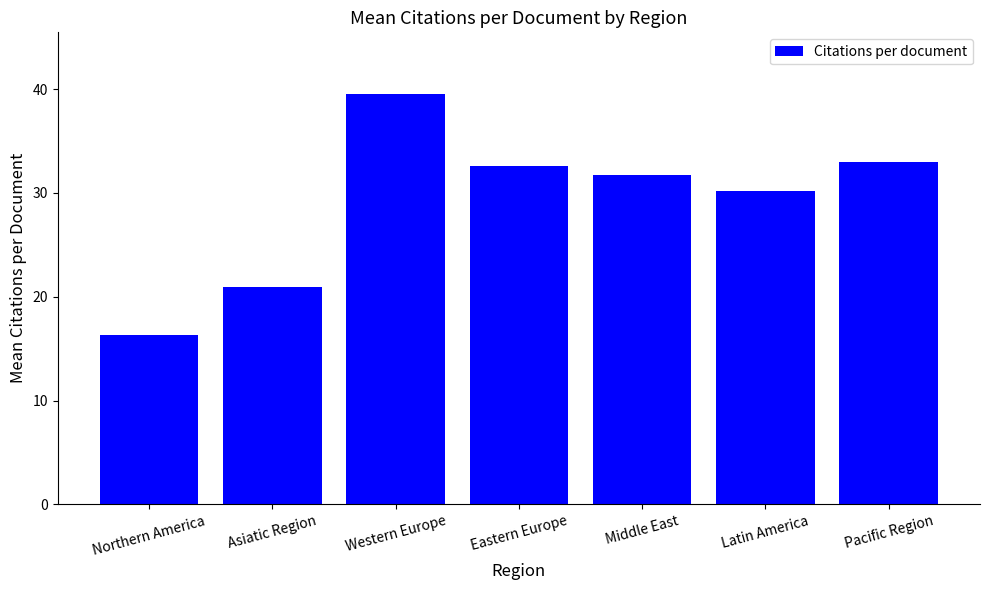

What is the minimum value shown in the chart?

16.3